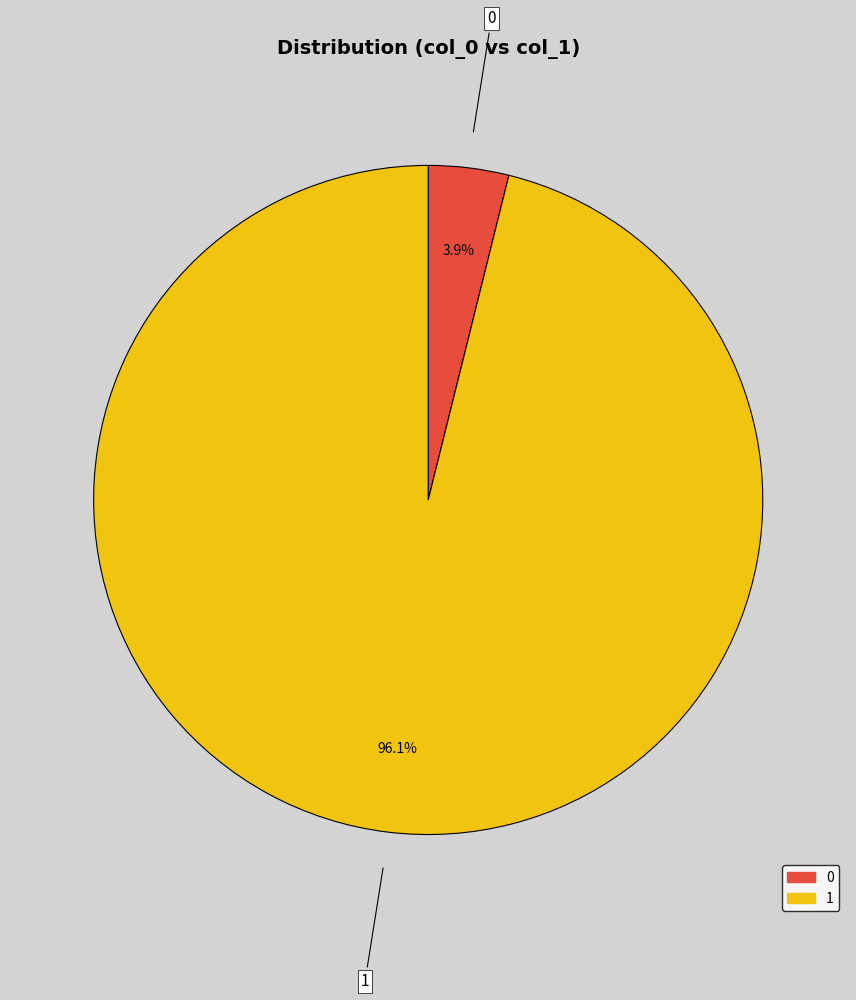

Rank the categories by value from highest to lowest.

1, 0